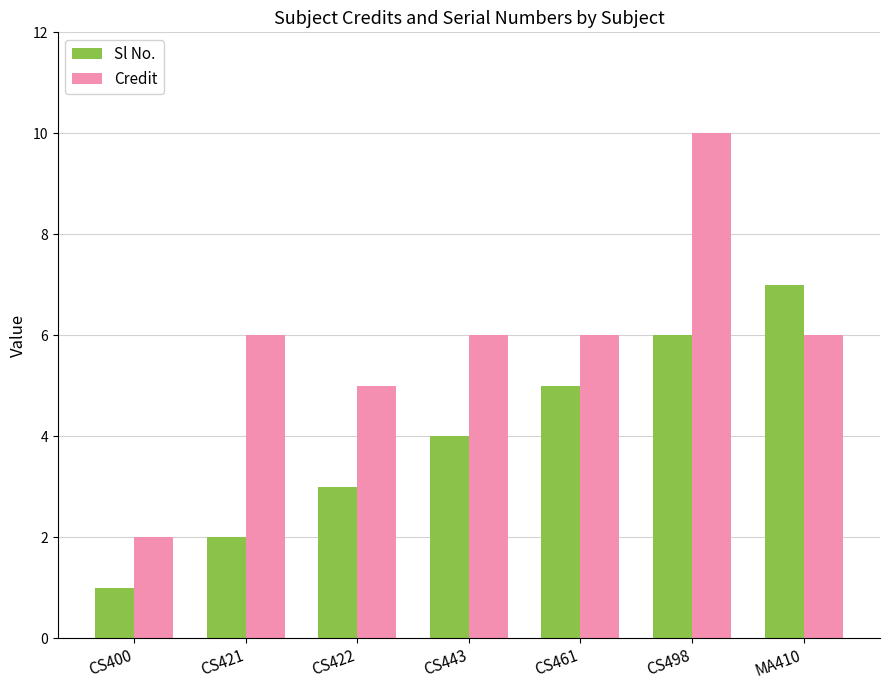

Reading right to left, transcribe all the data shown in this chart.

Sl No.: MA410=7	CS498=6	CS461=5	CS443=4	CS422=3	CS421=2	CS400=1
Credit: MA410=6	CS498=10	CS461=6	CS443=6	CS422=5	CS421=6	CS400=2